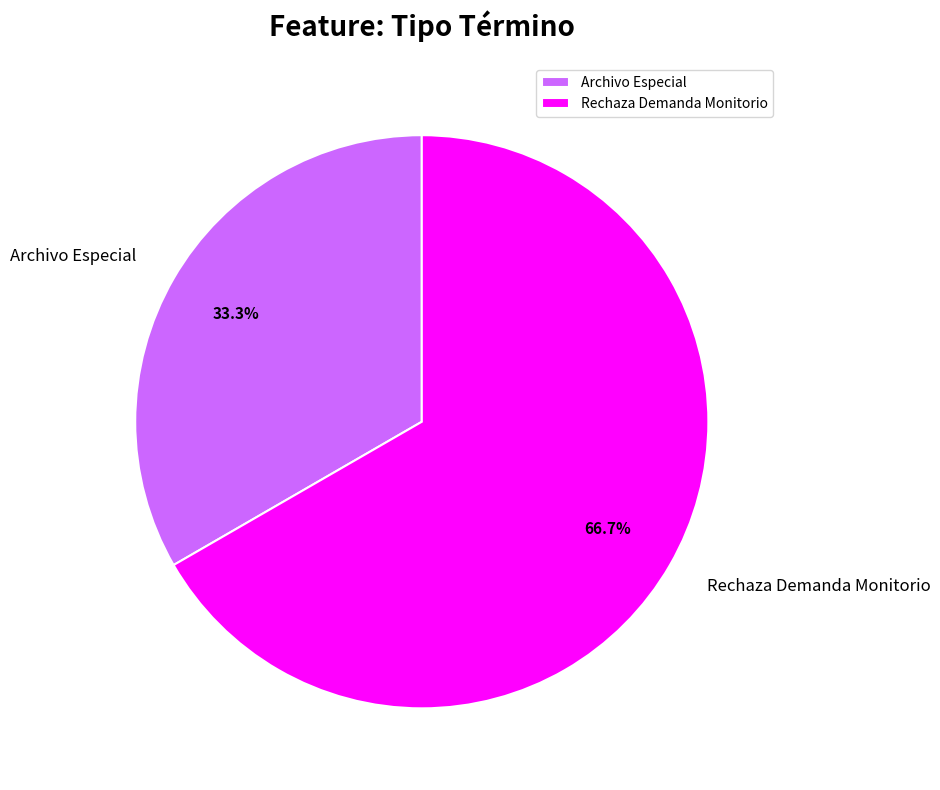

Which category accounts for the majority?

Rechaza Demanda Monitorio